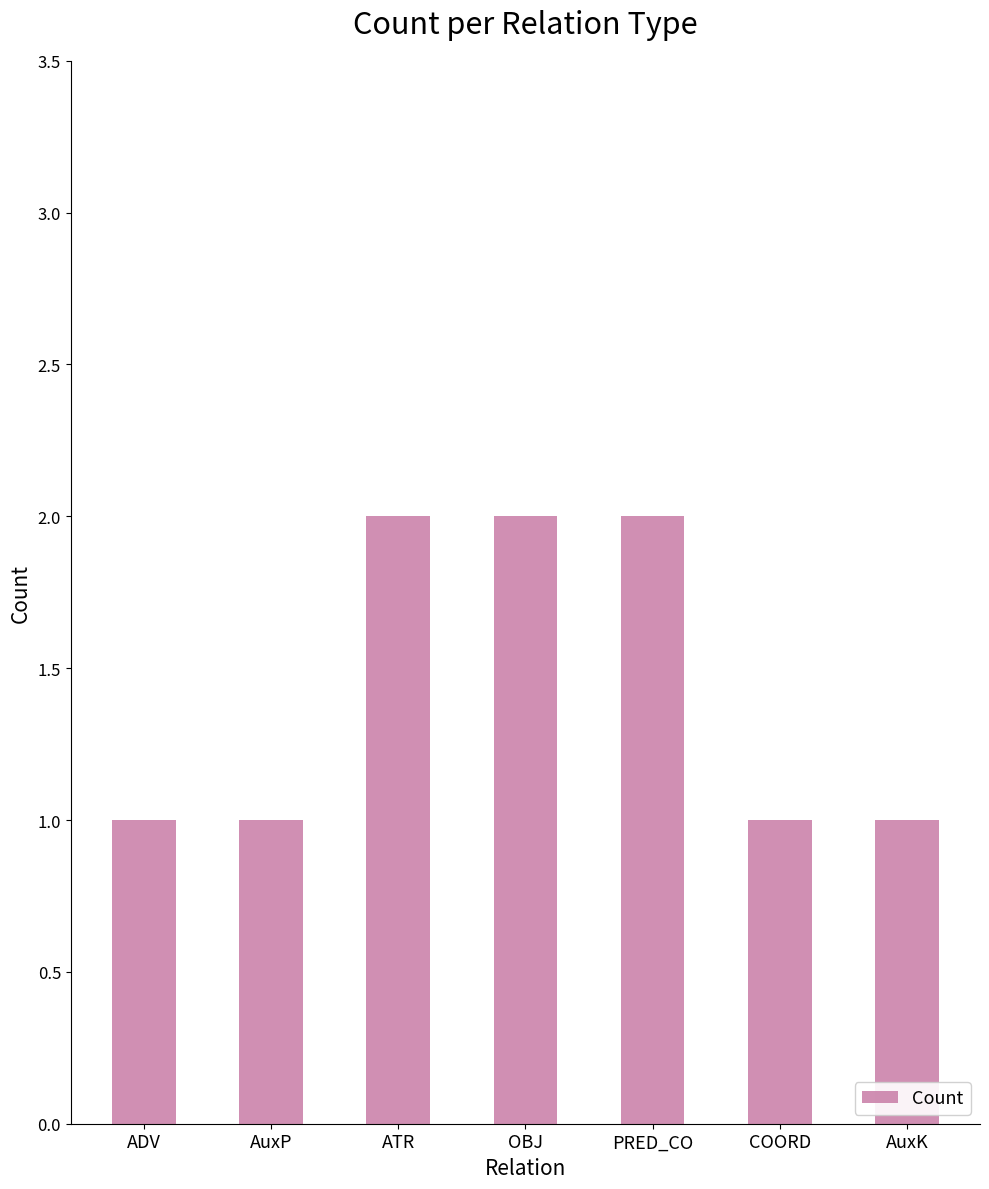

Approximately how many times larger is the value at ADV compared to AuxK?

1.0